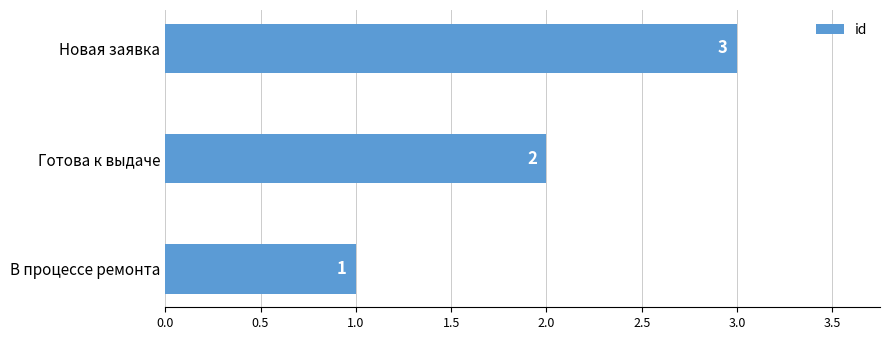

The chart shows a value of 2 at В процессе ремонта. True or false?

False